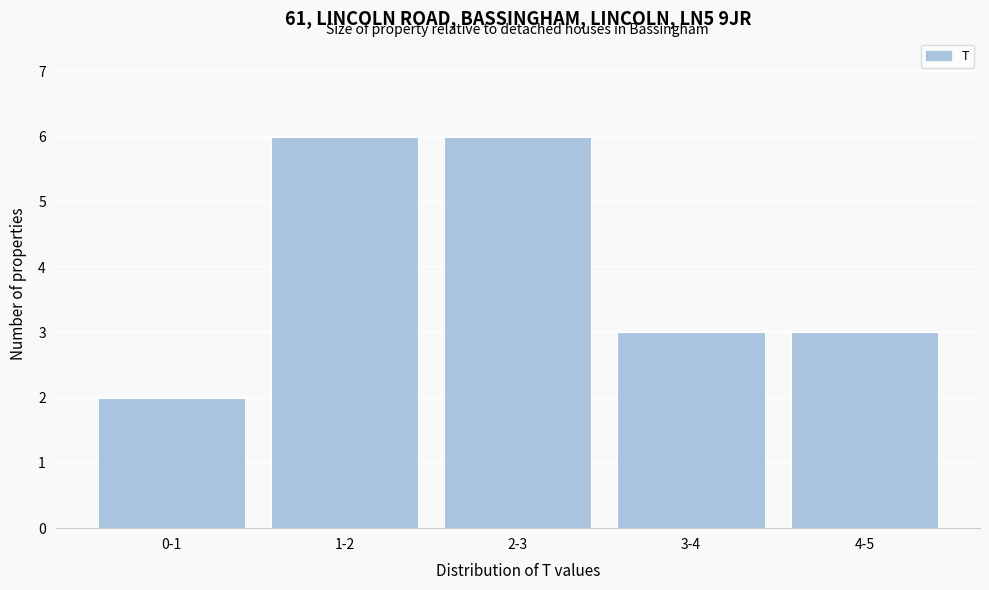

Reading right to left, what are all the values shown in this chart?

3	3	6	6	2